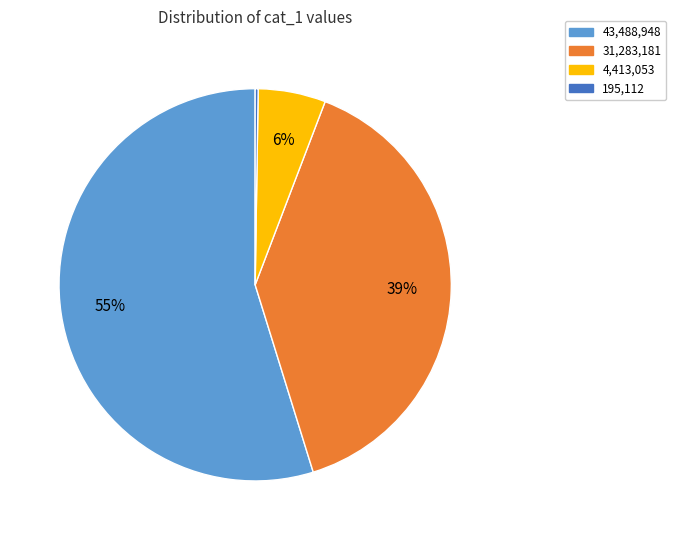

Between 4,413,053 and 43,488,948, which is larger?

43,488,948